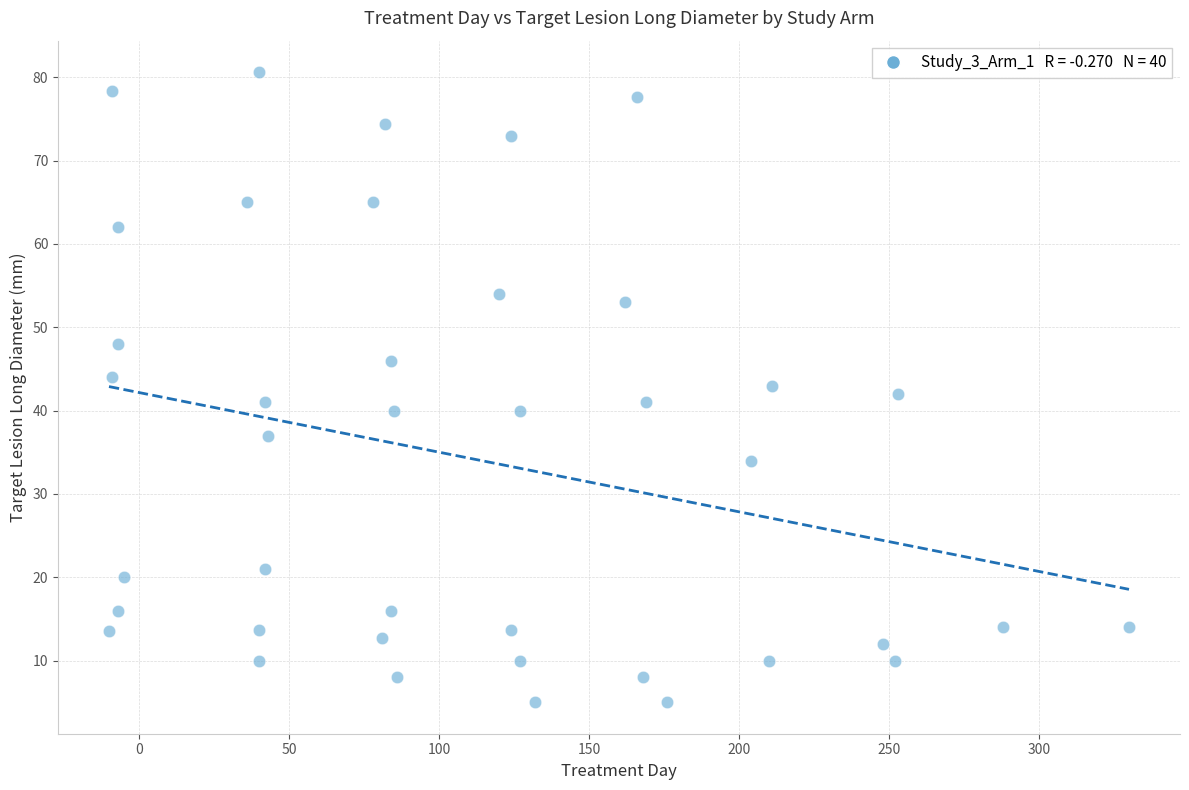

What is the range of X values (max minus min)?

340.0